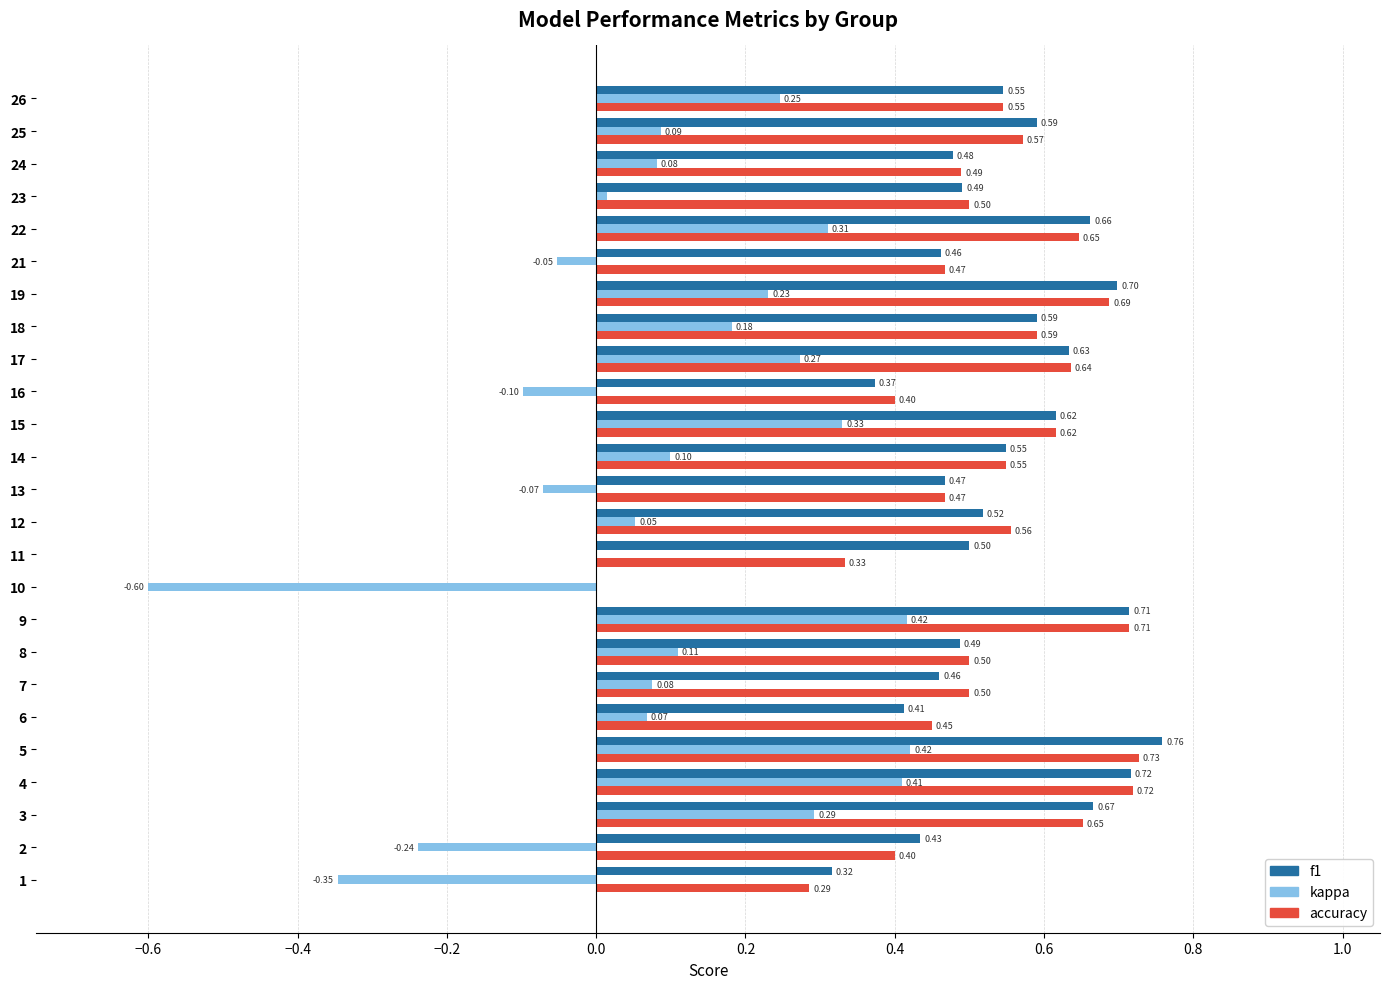

Which series has the largest total across all categories?

f1